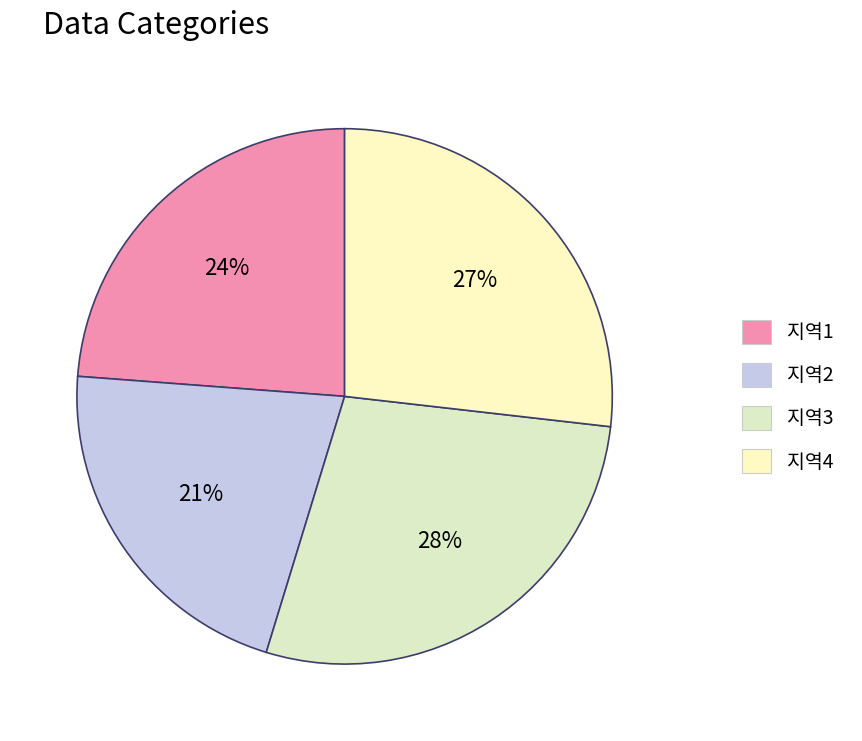

Is 지역1 the majority of the pie?

No